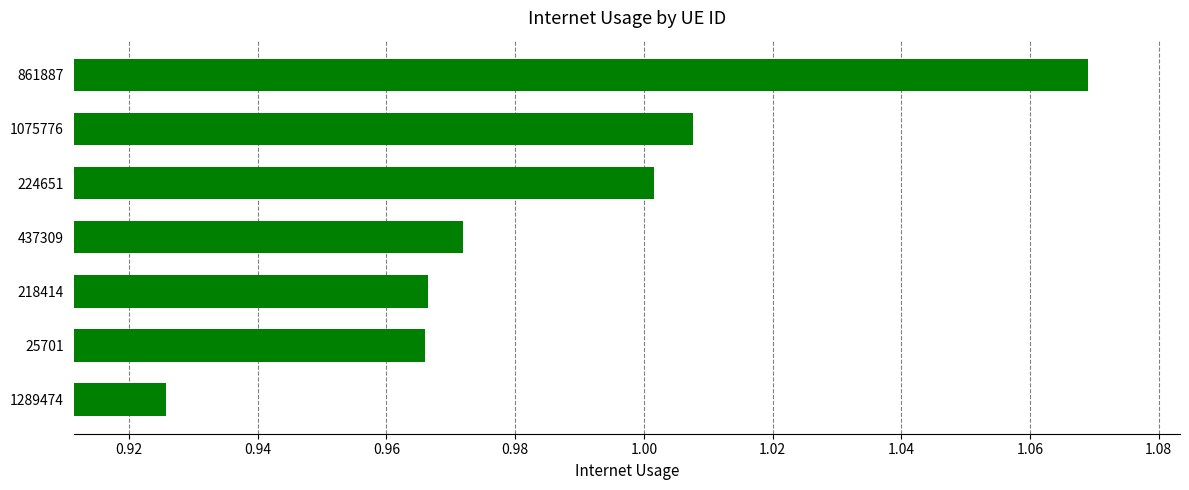

True or false: the data shows 1.0 at 1075776.

True